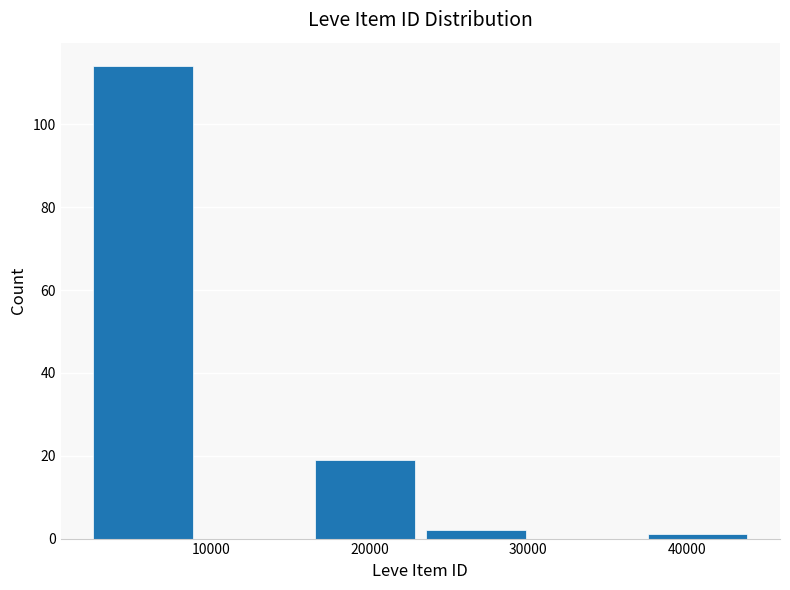

What is the height of the bar covering 16000 to 23000 on the x-axis? Neither the bar edges nor the heights are printed on the chart, so give them approximately, as read against the axes.

20